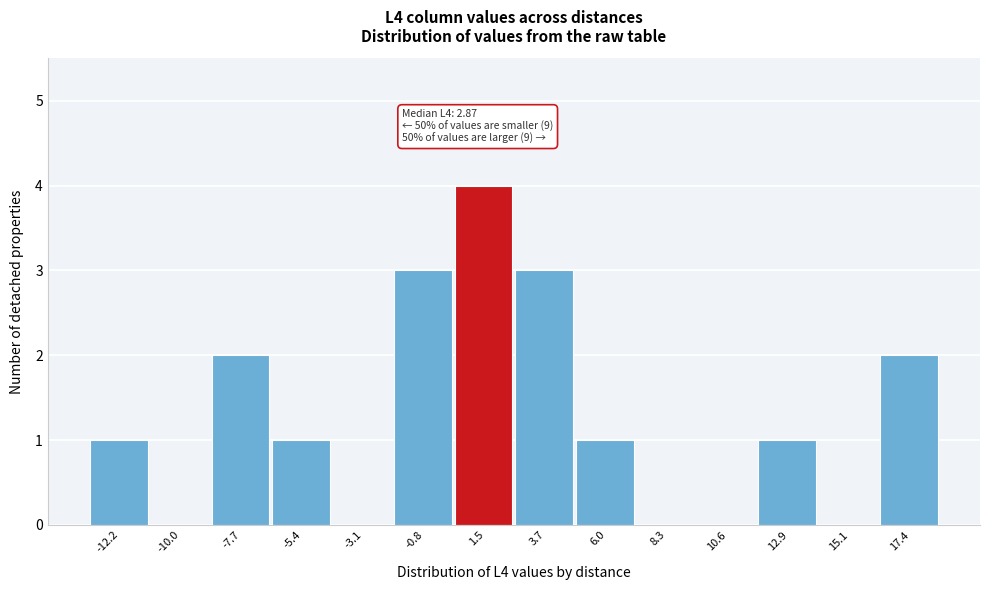

Reading right to left, what are all the values shown in this chart?

17.4=2	15.1=0	12.9=1	10.6=0	8.3=0	6.0=1	3.7=3	1.5=4	-0.8=3	-3.1=0	-5.4=1	-7.7=2	-10.0=0	-12.2=1